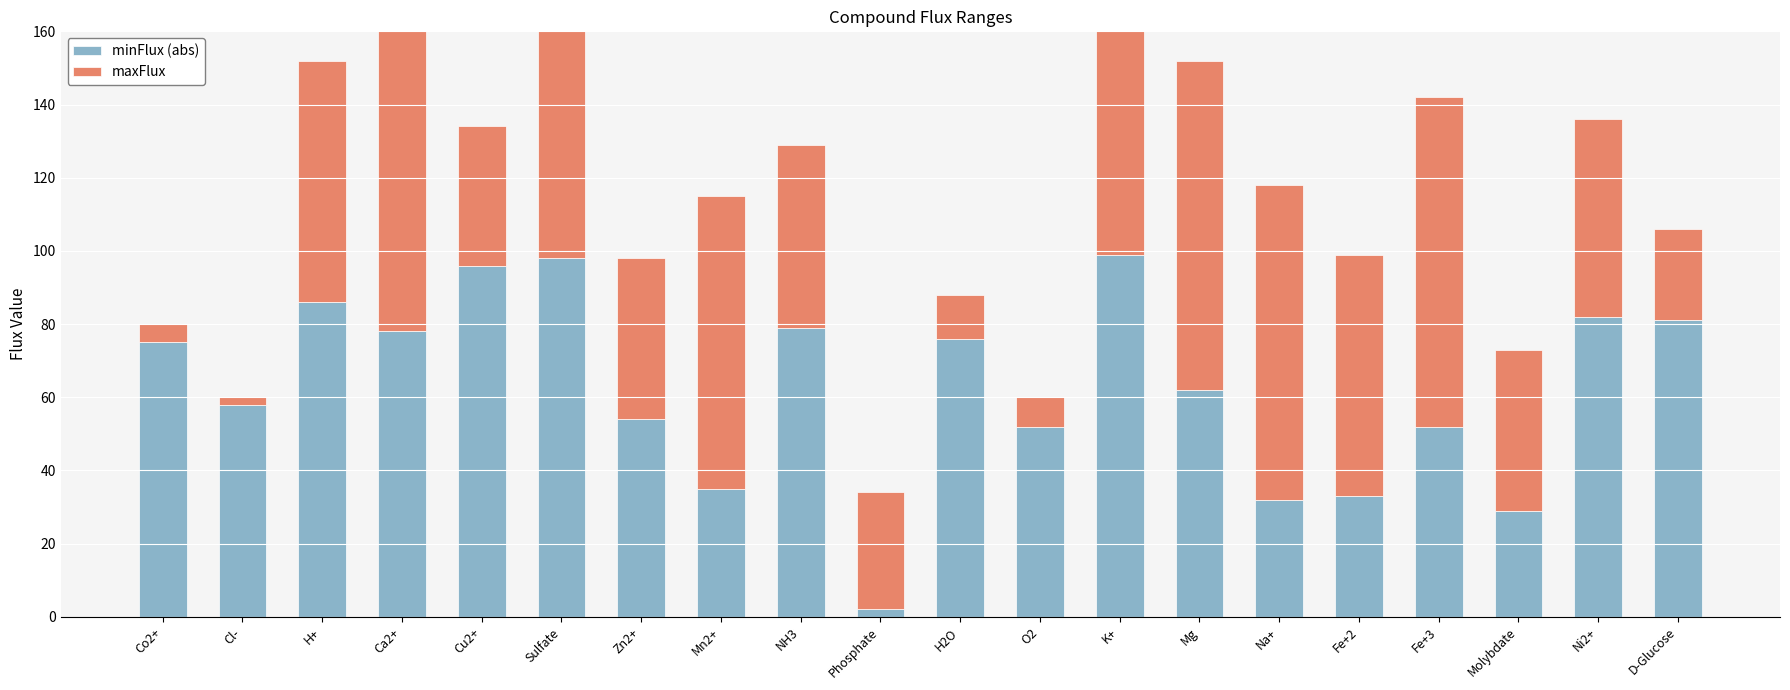

At how many categories does at least one series exceed 84?

8